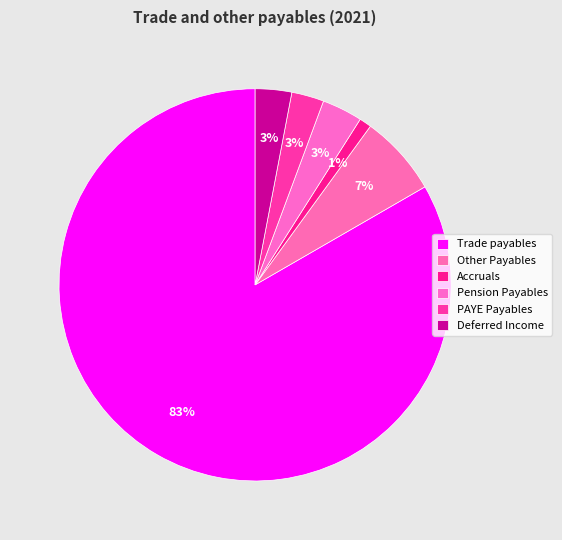

How many segments does this pie chart have?

6